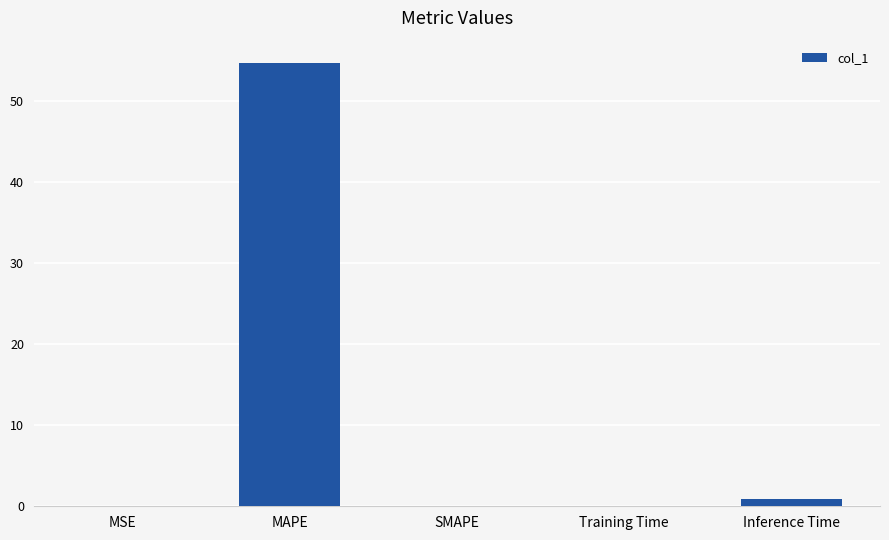

What is the sum of all values?

55.7